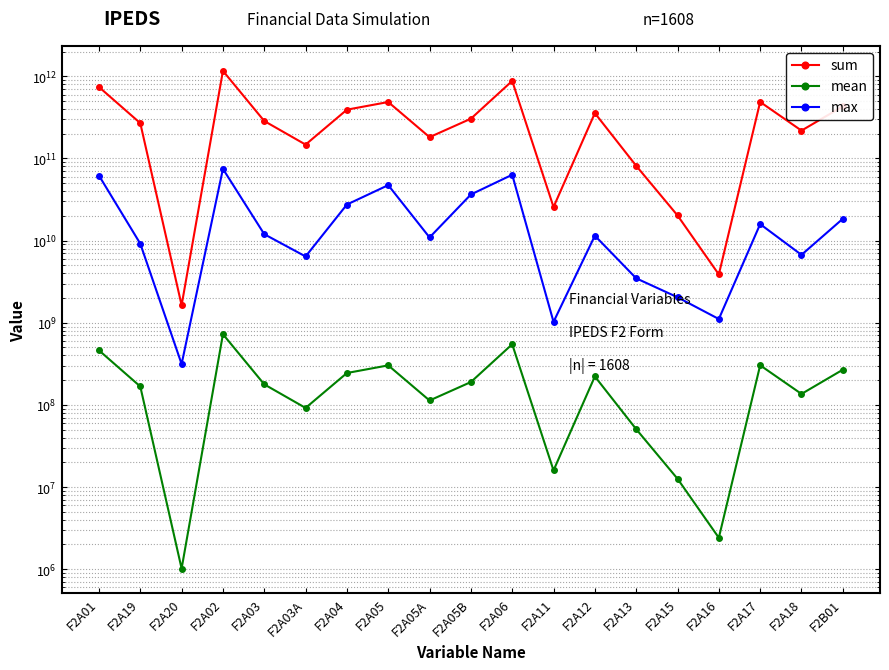

True or false: mean and max cross at least once.

False